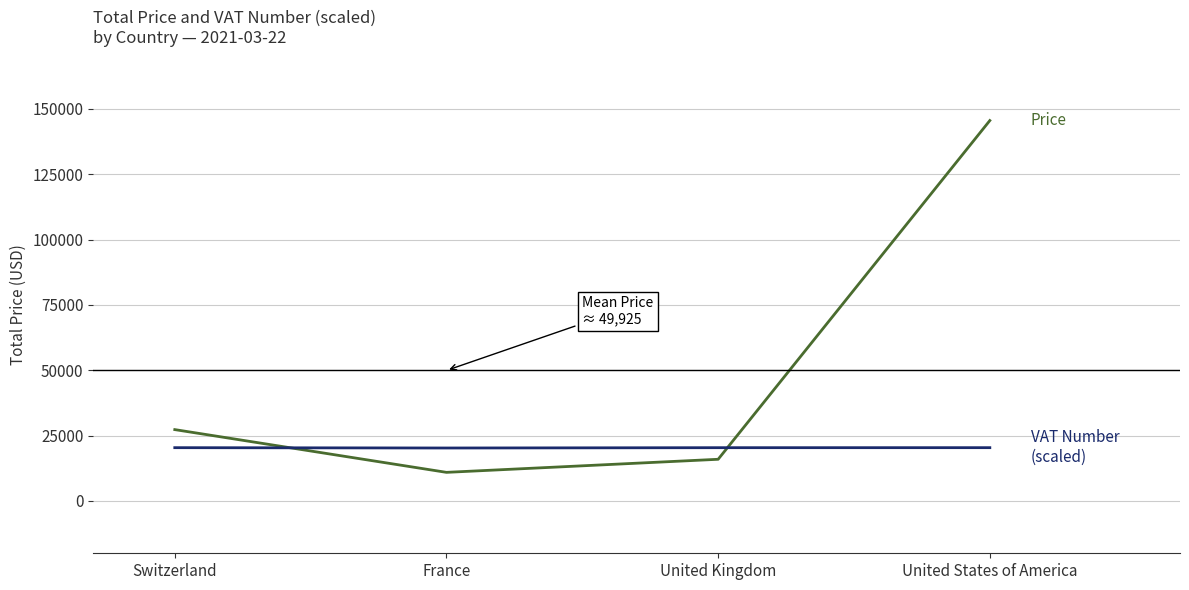

What is the total value across all series at Switzerland?

47689.8